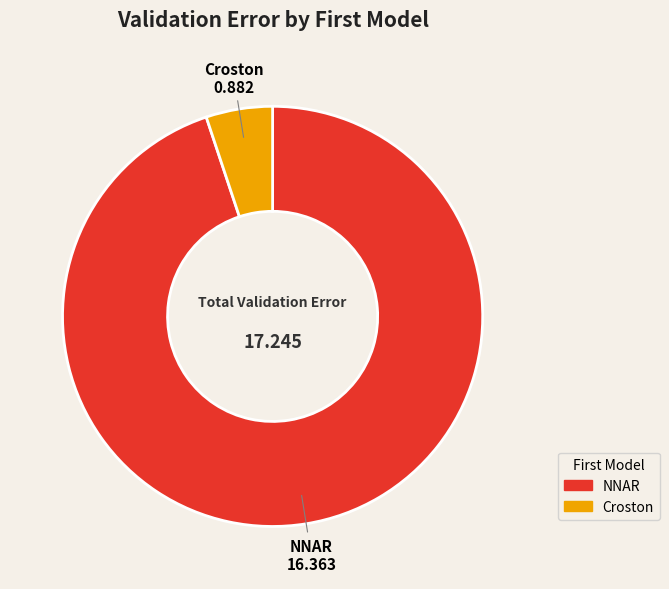

Count the number of slices in the pie.

2